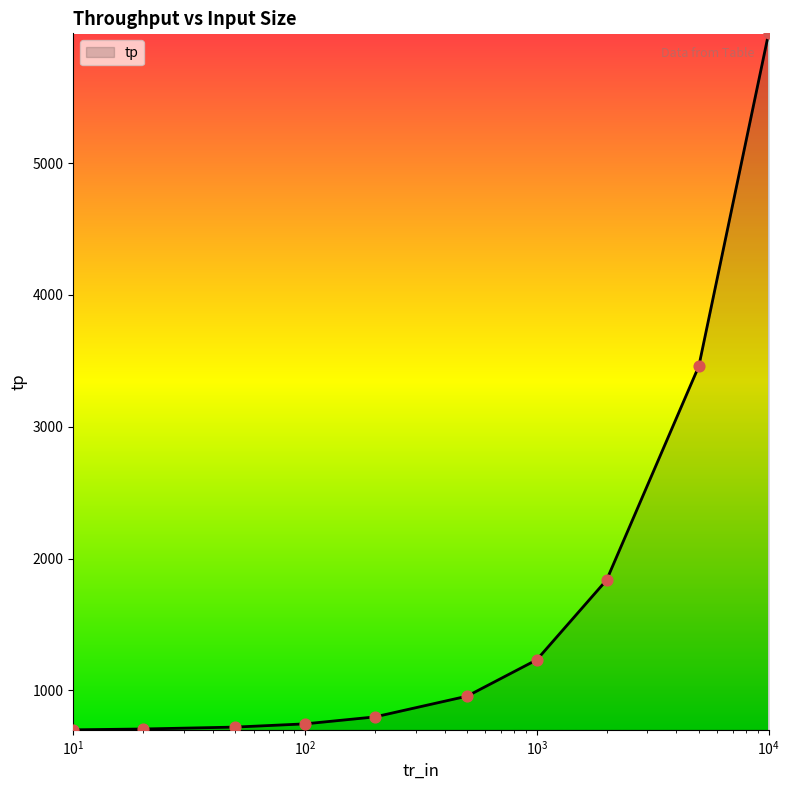

What is the minimum value shown in the chart?

700.0